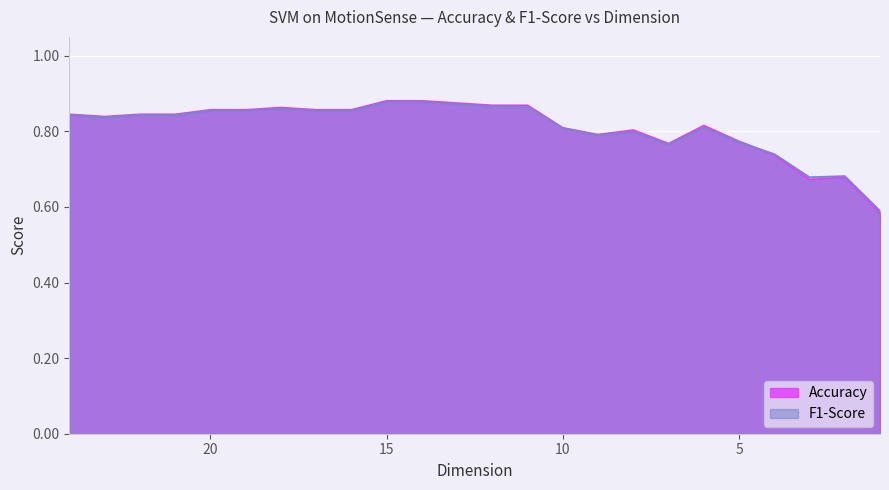

How many lines are shown in the chart?

2